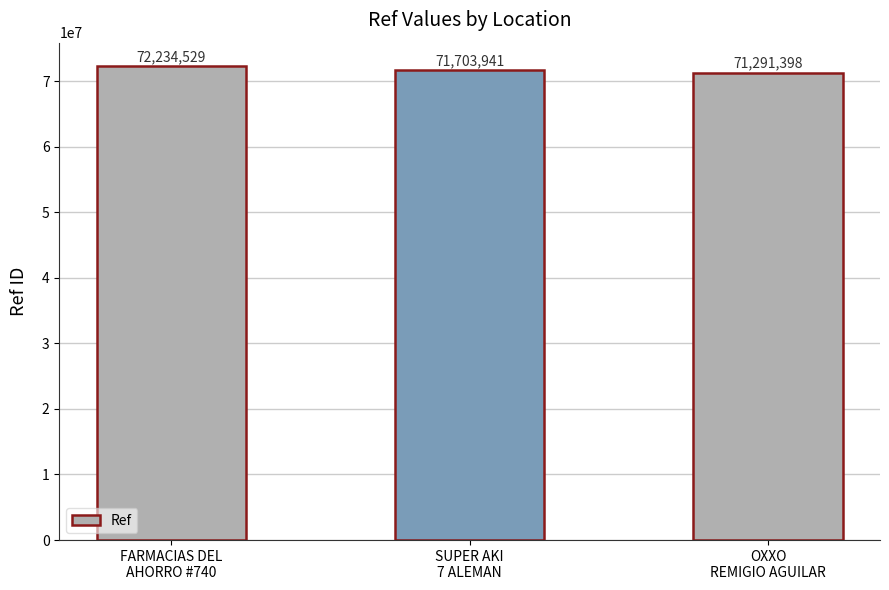

What is the label of the 1st bar from the left?

FARMACIAS DEL
AHORRO #740